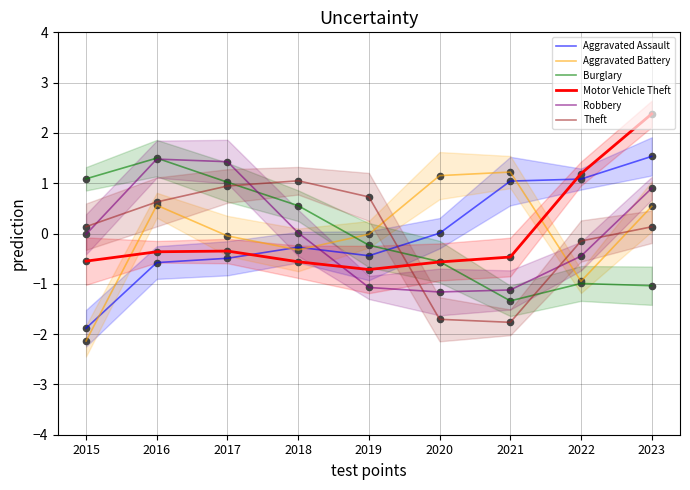

Which series has the largest total across all categories?

Aggravated Battery